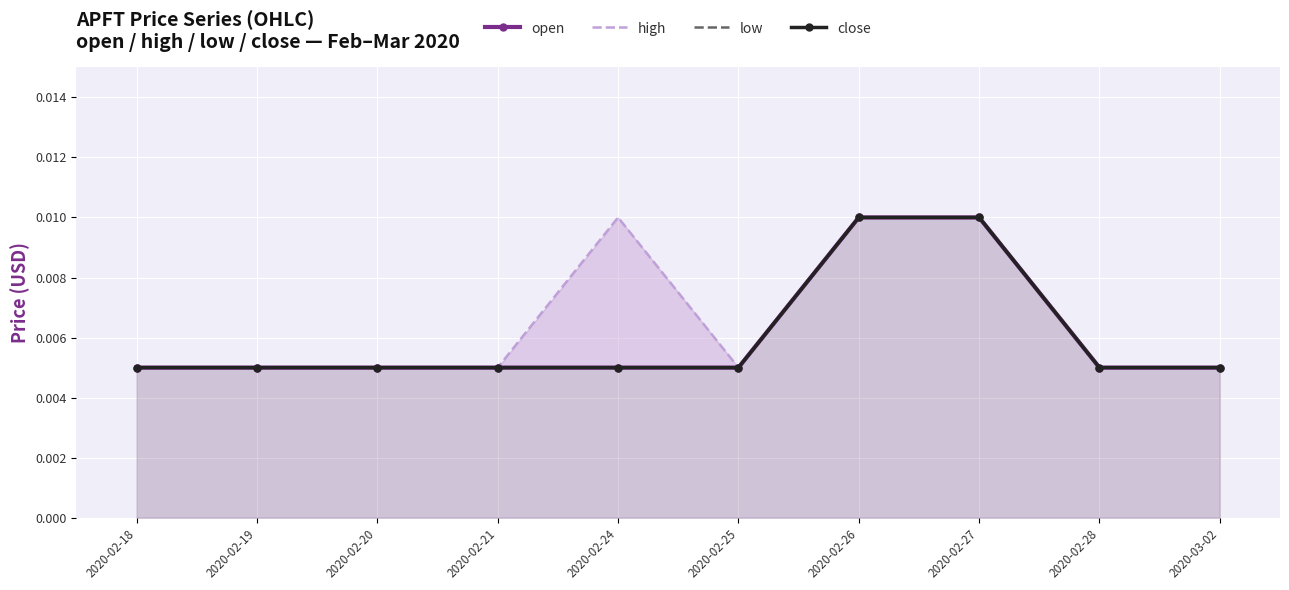

Is the value of high at 2020-03-02 greater than the value of low at 2020-02-27?

No